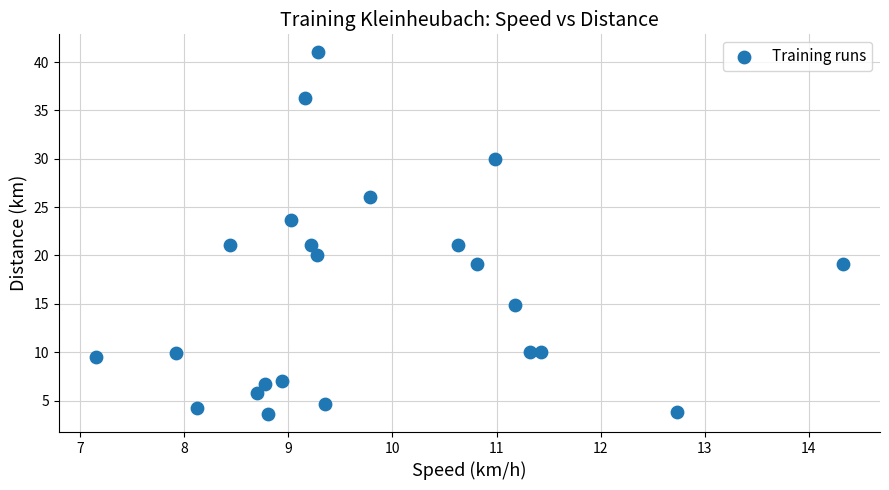

What is the range of X values (max minus min)?

7.2